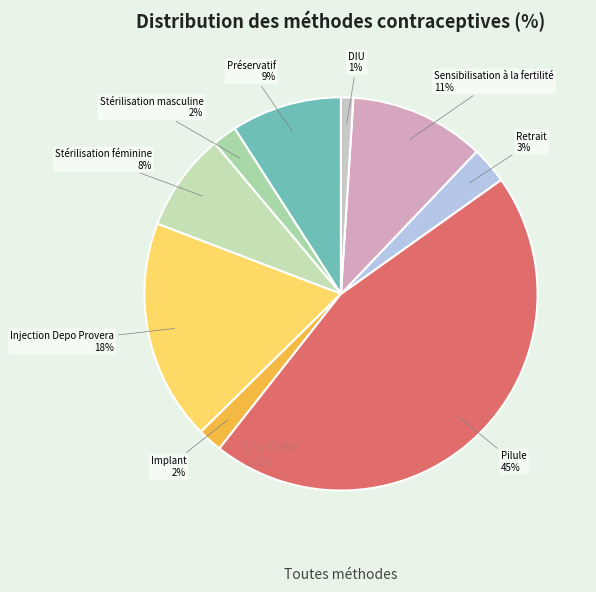

Between Injection Depo Provera and Sensibilisation à la fertilité, which is larger?

Injection Depo Provera